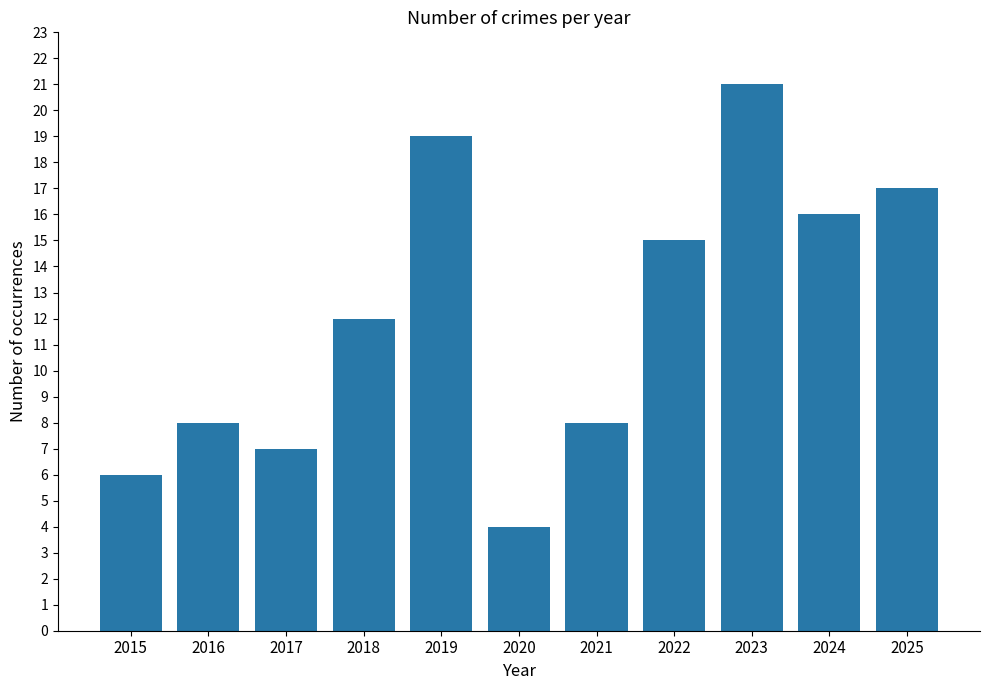

Is it true that the value at 2016 is 3?

False